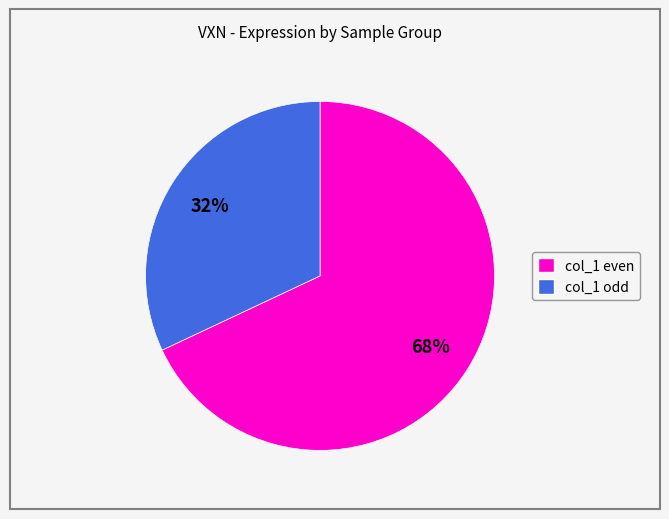

Is there a majority slice in this chart?

Yes